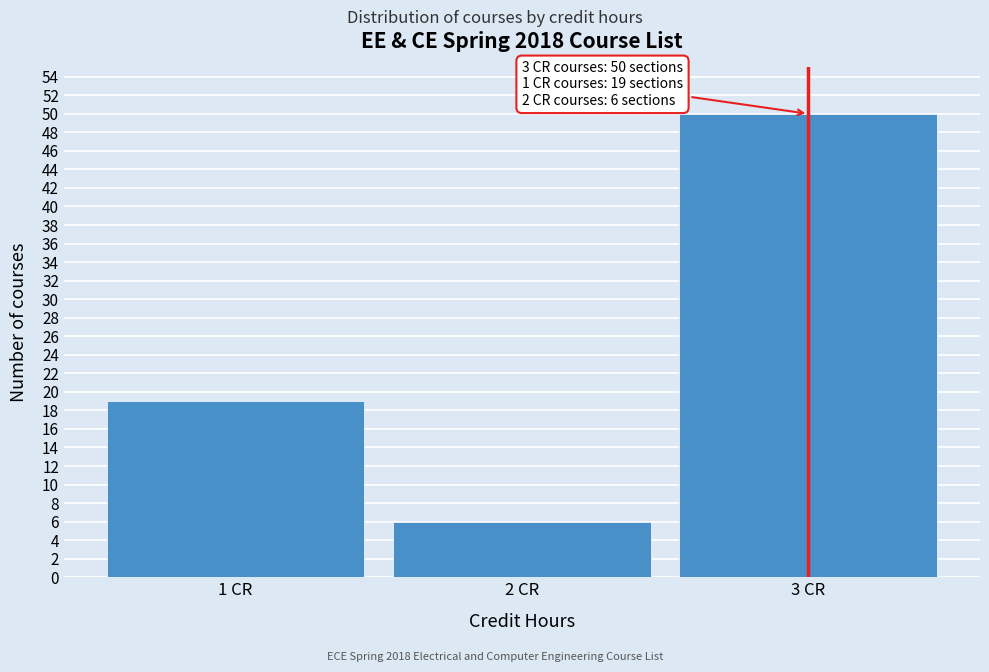

Reading left to right, transcribe all the data shown in this chart.

1 CR=19	2 CR=6	3 CR=50